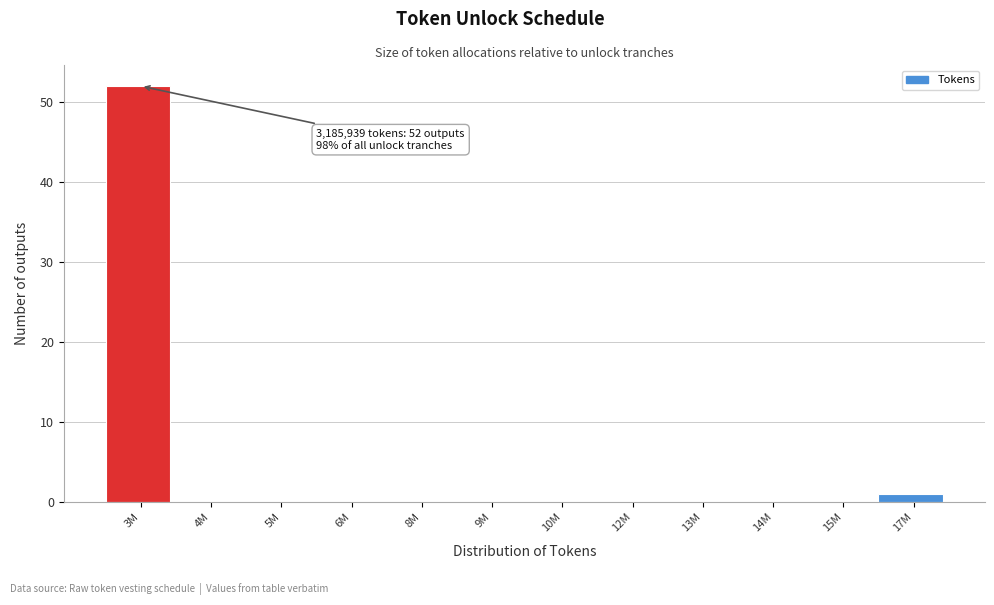

Reading right to left, extract all data points from this chart.

17M=1	15M=0	14M=0	13M=0	12M=0	10M=0	9M=0	8M=0	6M=0	5M=0	4M=0	3M=52